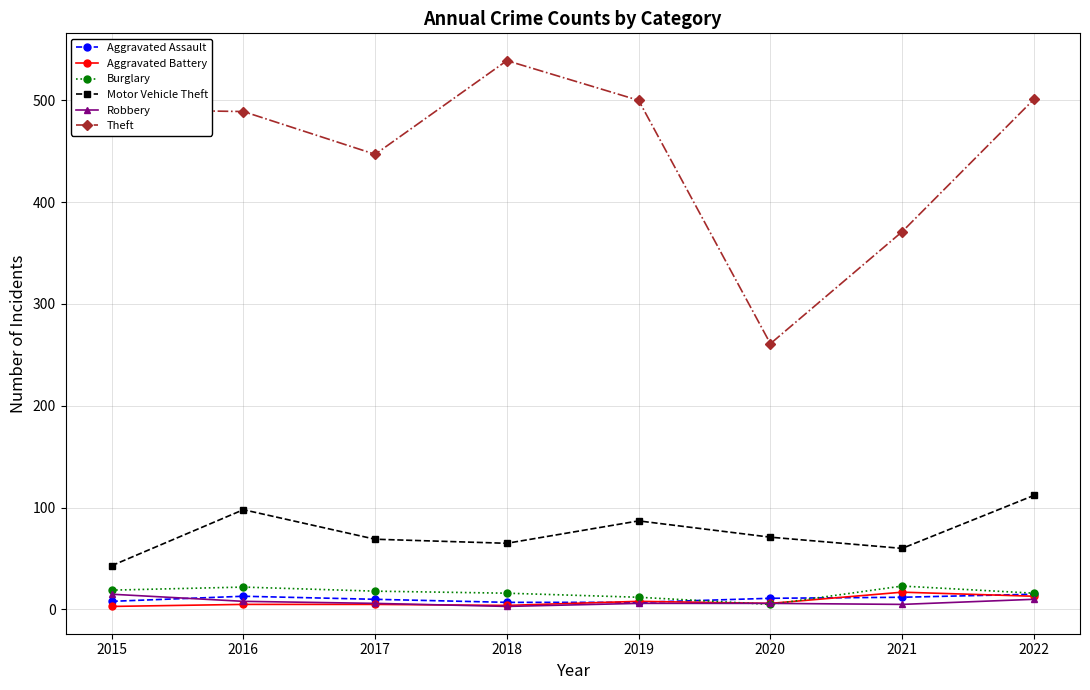

What is the minimum value shown in the chart?

3